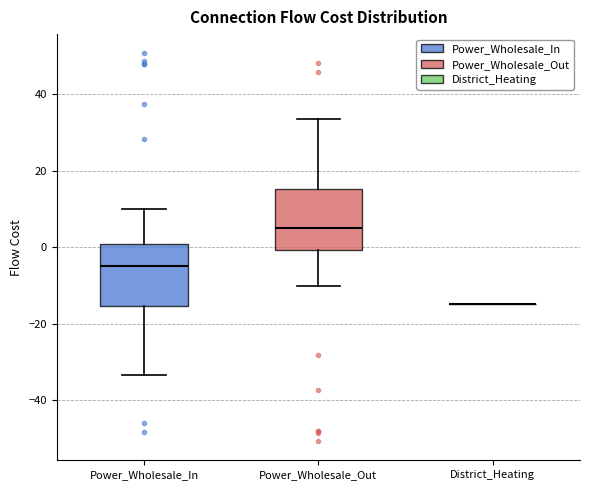

Reading left to right, read every box against the y-axis: the position of its median line, the range the box covers, and the ends of its whiskers. The values are not printed on the chart, so give them approximately, as read against the axis.

Power_Wholesale_In: median -4, box -16 to 0, whiskers -34 to 10
Power_Wholesale_Out: median 4, box 0 to 16, whiskers -10 to 34
District_Heating: box collapsed to a line at -14, whiskers -14 to -14